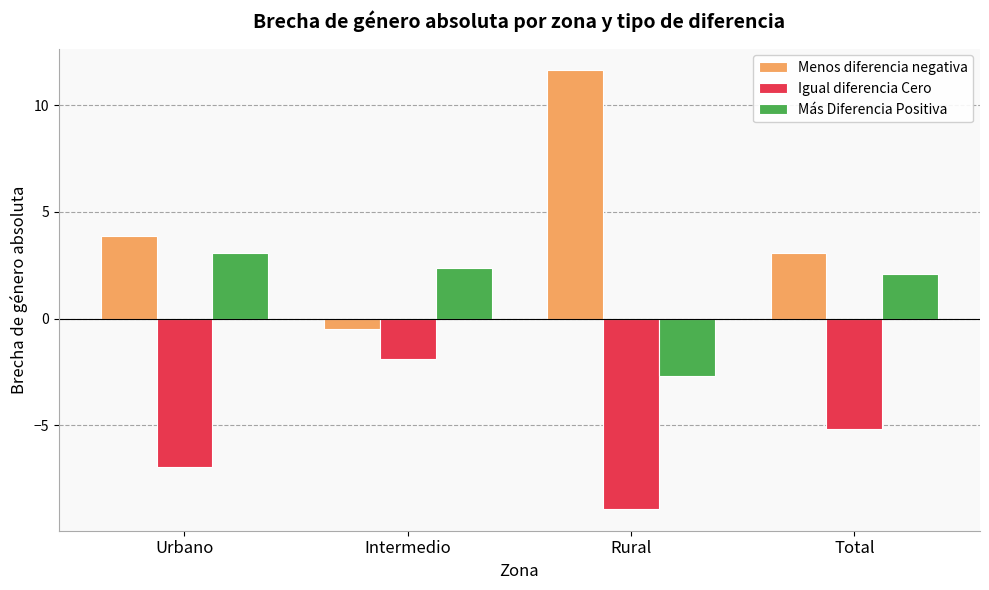

Count the number of categories in the chart.

4